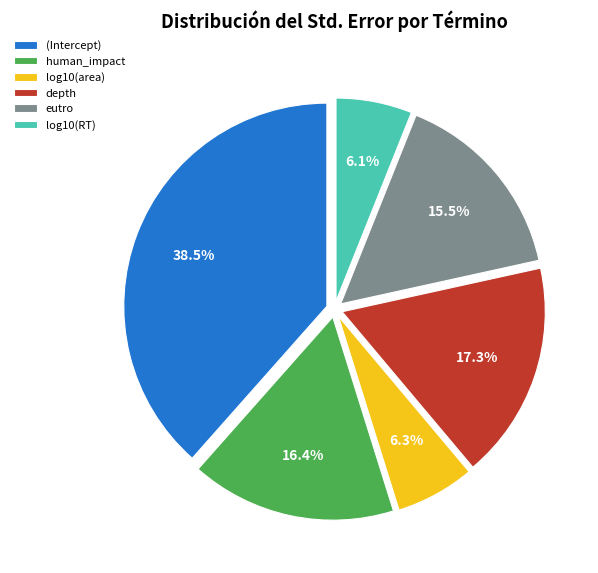

What is the largest slice in the pie chart?

(Intercept)